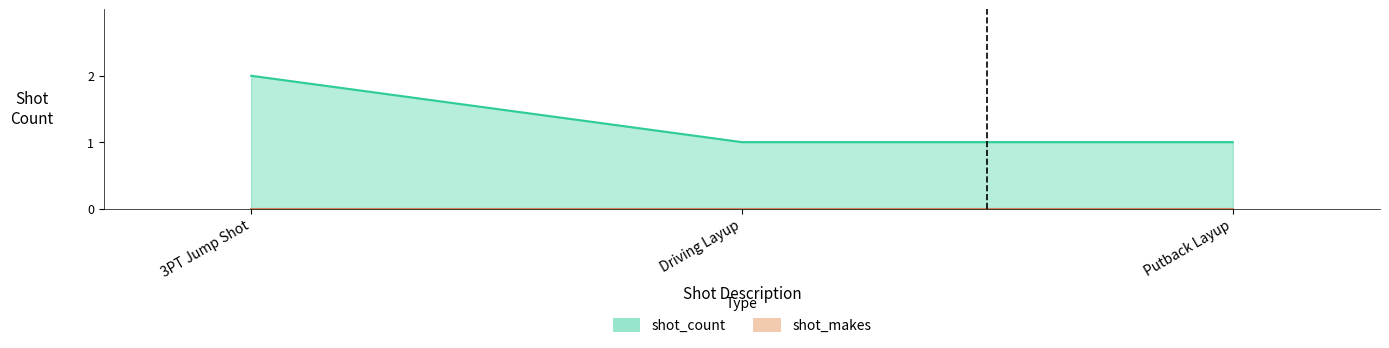

Rank the categories by value from highest to lowest.

3PT Jump Shot, Driving Layup, Putback Layup